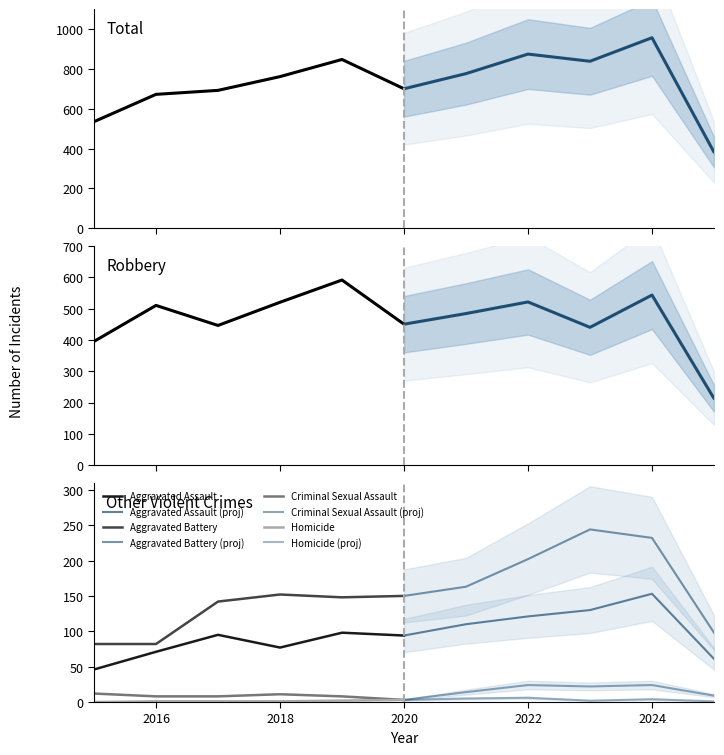

How many series are shown in this chart?

6